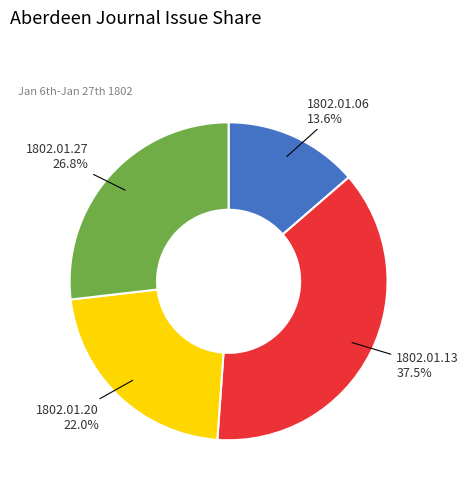

To the nearest percent, what is the difference between the largest and smallest slice percentages?

24%